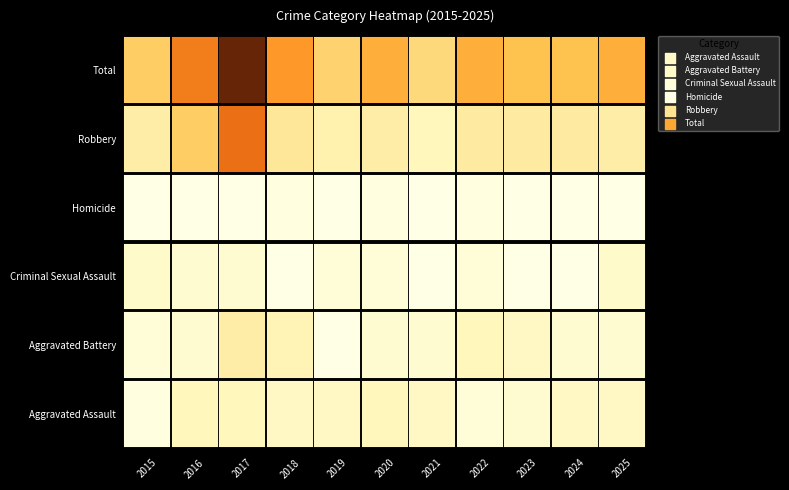

Where does the Aggravated Battery series first go above 3?

2017